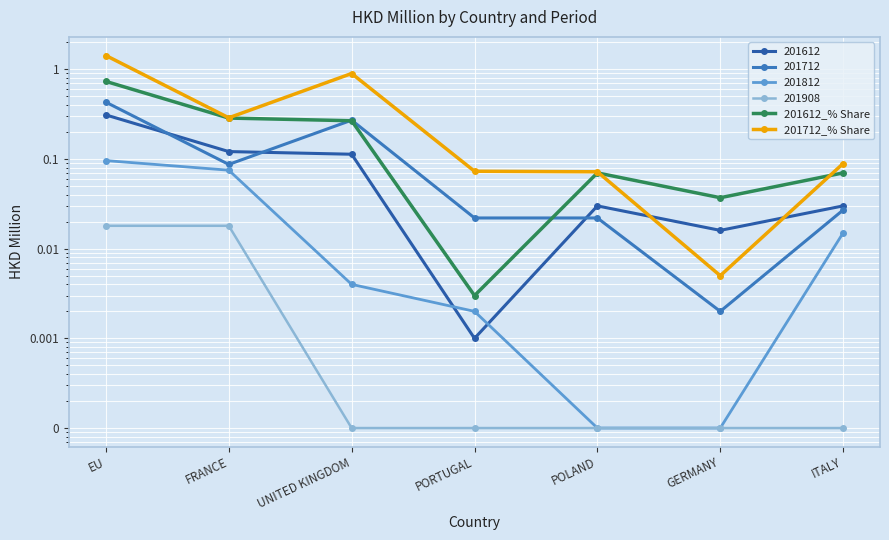

What is the sum of all 201612_% Share values?

1.5